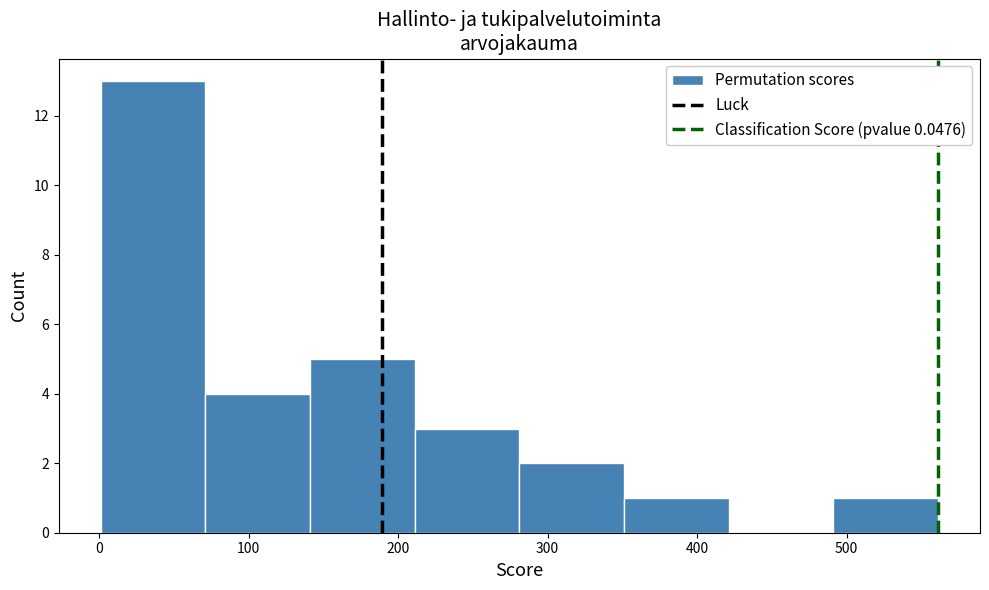

Reading left to right, transcribe this chart: for each bar, give the range it covers on the x-axis and its height. Neither the bar edges nor the heights are printed on the chart, so give them approximately, as read against the axes.

0 to 70: 13
70 to 140: 4
140 to 210: 5
210 to 280: 3
280 to 350: 2
350 to 420: 1
420 to 490: 0
490 to 560: 1